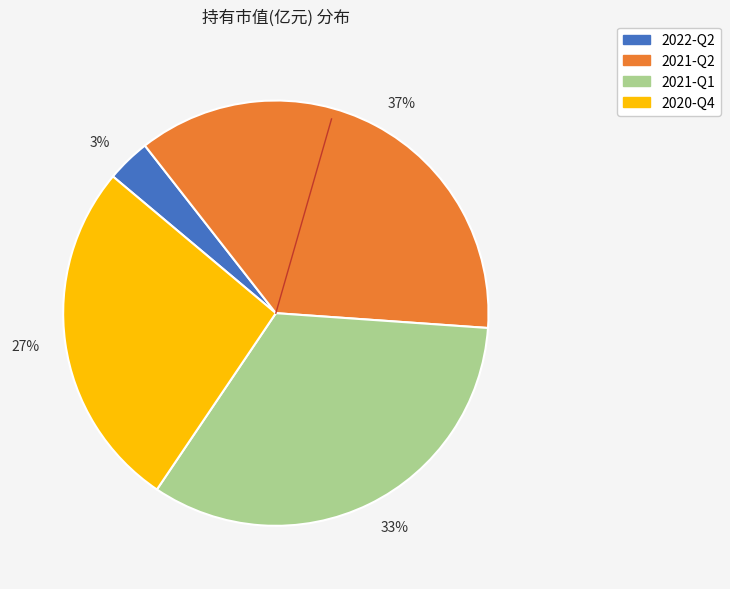

Between 37% and 3%, which is larger?

37%